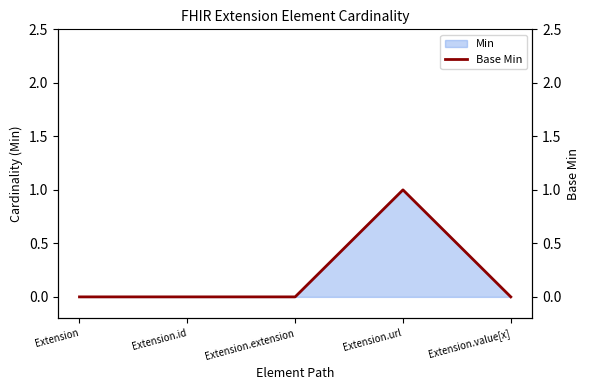

Rank the categories by value from lowest to highest.

Extension, Extension.id, Extension.extension, Extension.value[x], Extension.url